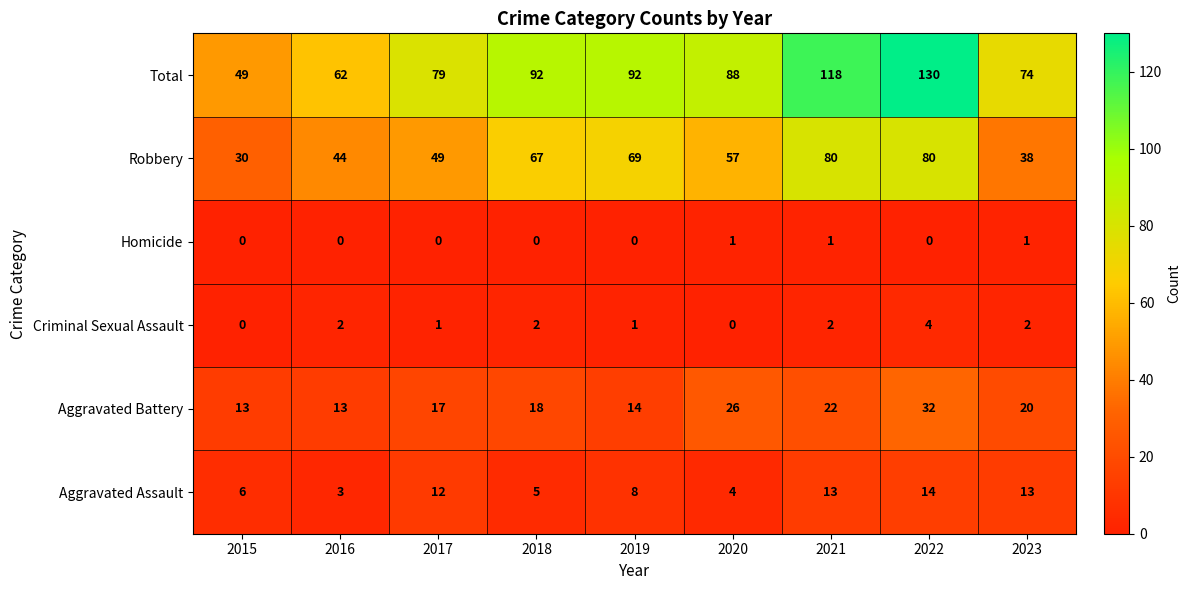

Rank the series at 2023 from lowest to highest value.

Homicide, Criminal Sexual Assault, Aggravated Assault, Aggravated Battery, Robbery, Total